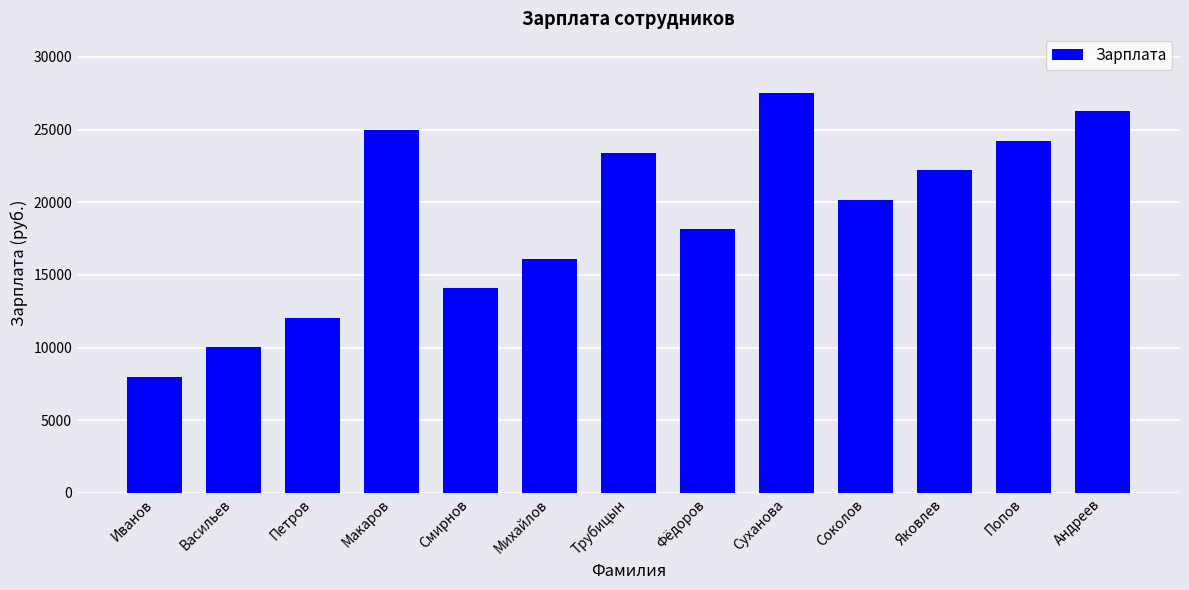

Which has a higher value, Яковлев or Васильев?

Яковлев